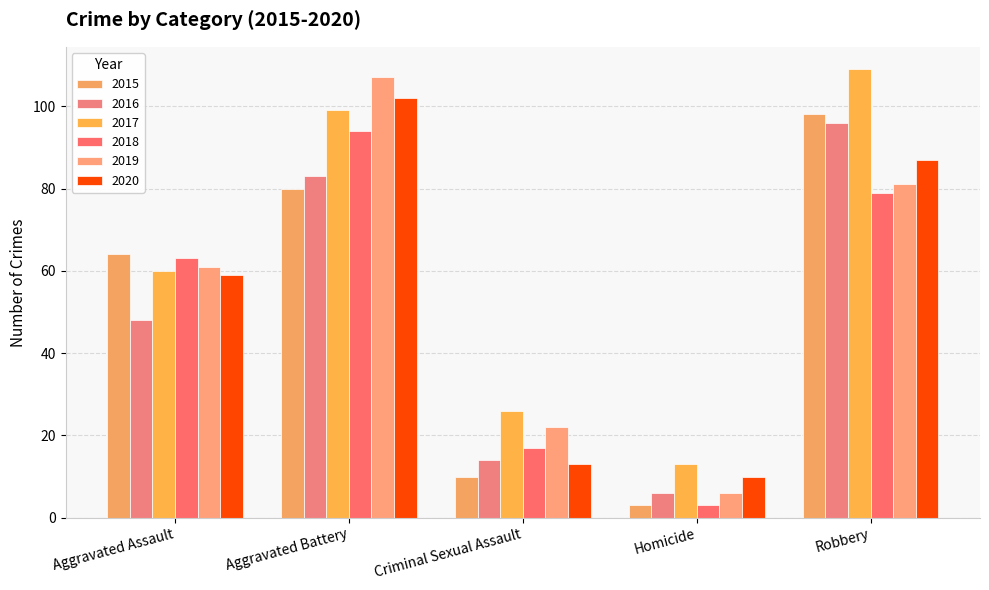

Reading left to right, list all the values displayed in this chart.

2015: Aggravated Assault=64	Aggravated Battery=80	Criminal Sexual Assault=10	Homicide=3	Robbery=98
2016: Aggravated Assault=48	Aggravated Battery=83	Criminal Sexual Assault=14	Homicide=6	Robbery=96
2017: Aggravated Assault=60	Aggravated Battery=99	Criminal Sexual Assault=26	Homicide=13	Robbery=109
2018: Aggravated Assault=63	Aggravated Battery=94	Criminal Sexual Assault=17	Homicide=3	Robbery=79
2019: Aggravated Assault=61	Aggravated Battery=107	Criminal Sexual Assault=22	Homicide=6	Robbery=81
2020: Aggravated Assault=59	Aggravated Battery=102	Criminal Sexual Assault=13	Homicide=10	Robbery=87